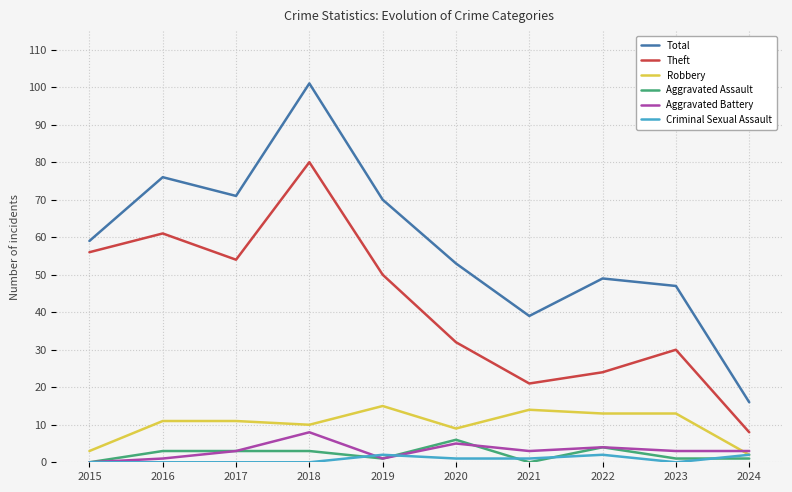

What is the maximum value for Robbery?

15